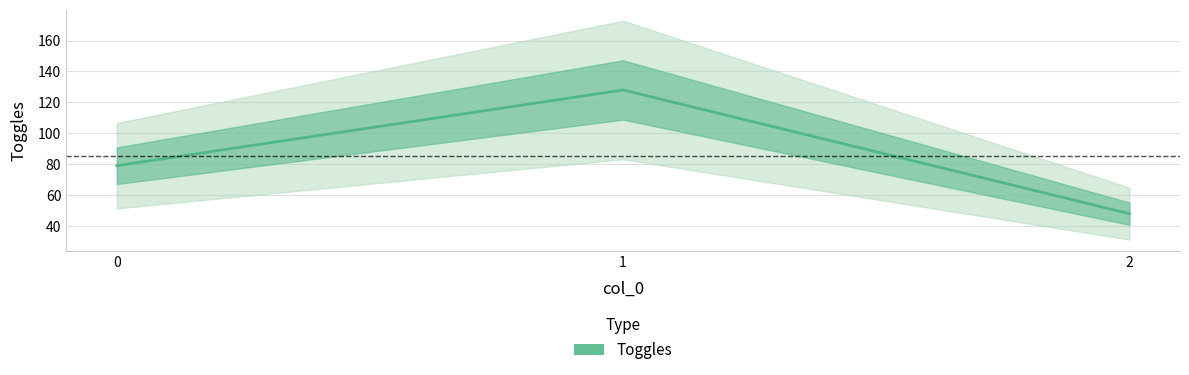

Reading left to right, what are all the values shown in this chart?

79	128	48